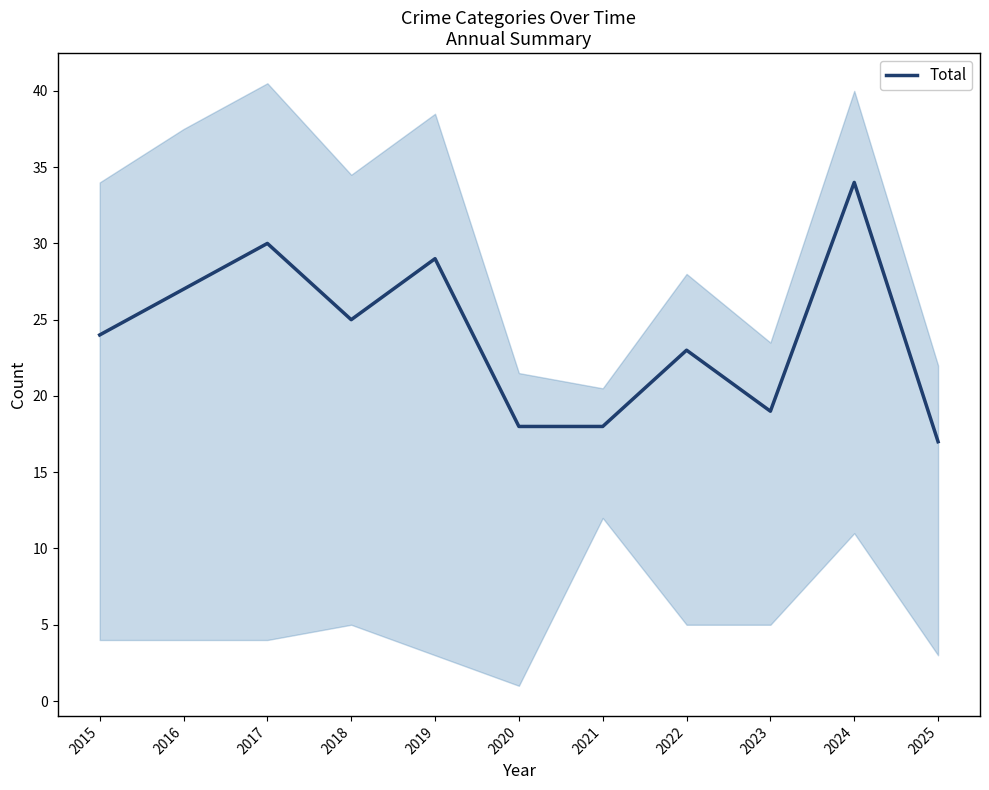

What is the value of the 10th point from the left?

34